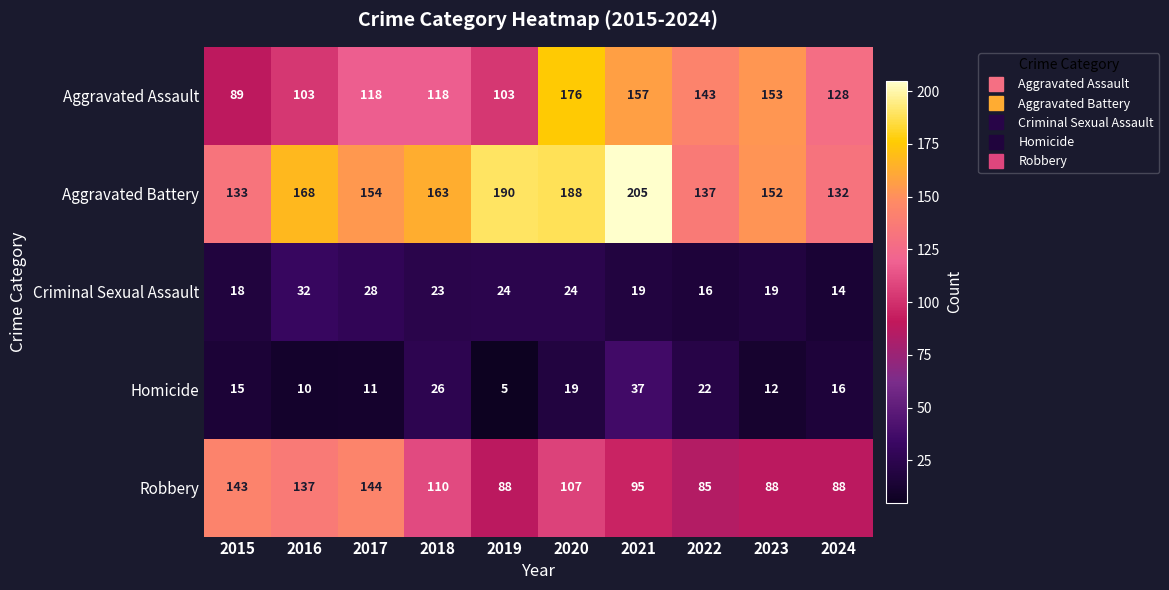

Rank the series at 2017 from highest to lowest value.

Aggravated Battery, Robbery, Aggravated Assault, Criminal Sexual Assault, Homicide